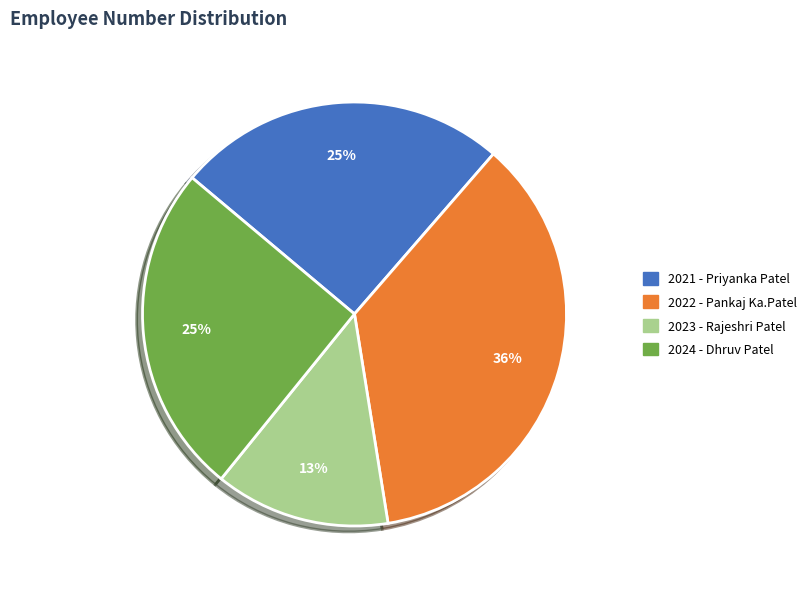

True or false: 2021 - Priyanka Patel accounts for 18% of the total.

False